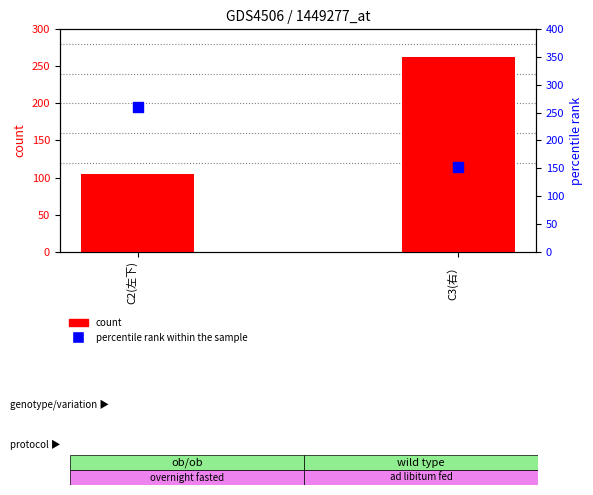

At which category is the sum across all series the highest?

C3(右）